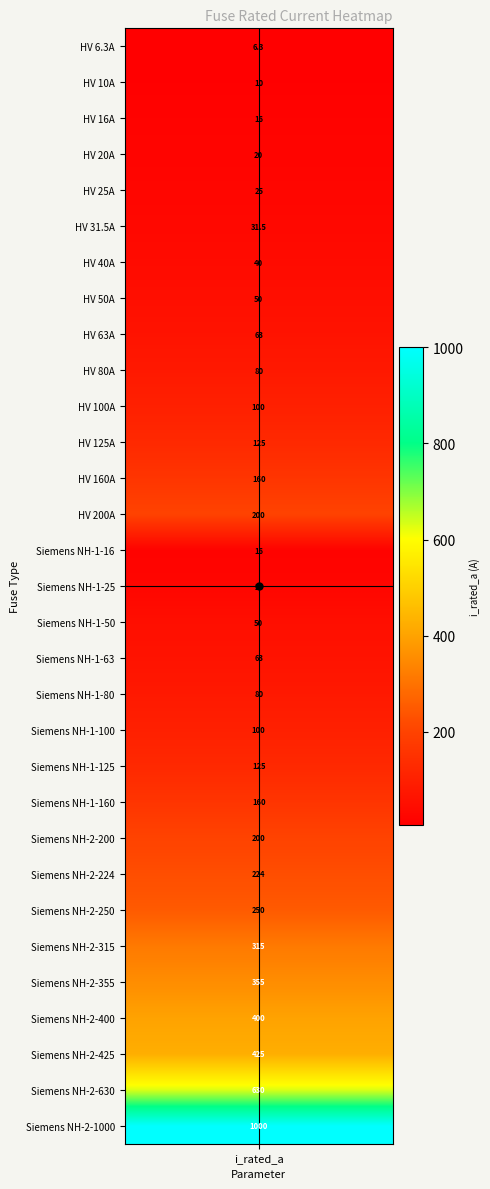

True or false: the data shows 2.2 at i_rated.

False